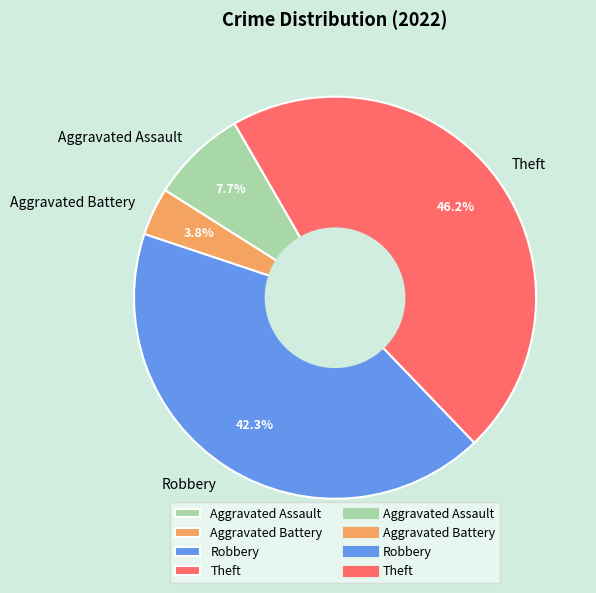

How much of the chart is everything except Theft?

53.8%